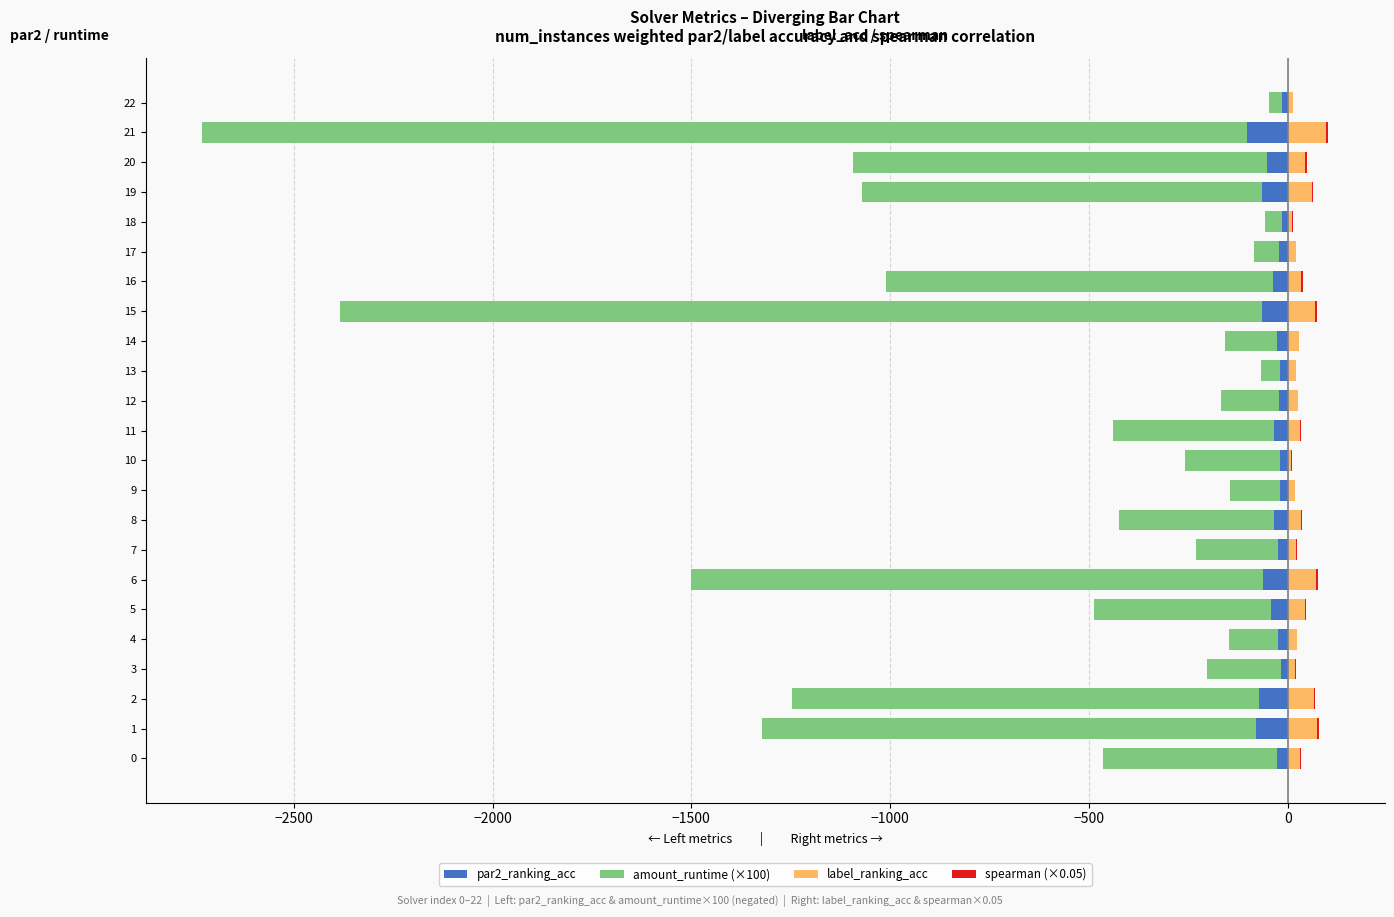

Reading left to right, what are all the values shown in this chart?

par2_ranking_acc: -27.3	-81.0	-72.5	-18.2	-24.8	-42.7	-61.0	-24.7	-34.4	-20.4	-20.5	-34.0	-21.3	-19.1	-27.3	-64.9	-37.2	-22.0	-15.5	-64.0	-50.9	-101.8	-13.9
amount_runtime (×100): -437.1	-1240.2	-1174.5	-184.0	-124.1	-445.0	-1439.5	-205.4	-390.1	-124.9	-238.4	-405.3	-147.7	-48.1	-130.2	-2318.0	-974.3	-63.8	-41.5	-1007.9	-1041.5	-2628.2	-32.6
label_ranking_acc: 31.8	73.6	65.6	19.3	22.5	42.7	71.8	21.8	34.4	17.8	9.3	32.0	24.8	20.0	27.3	69.5	34.4	20.9	11.8	60.9	44.5	96.7	13.1
spearman (×0.05): 2.4	3.8	3.6	1.2	1.2	2.2	3.6	1.5	2.0	1.3	1.9	2.1	1.2	1.0	1.4	4.5	2.9	1.1	0.9	3.0	3.4	5.3	0.8